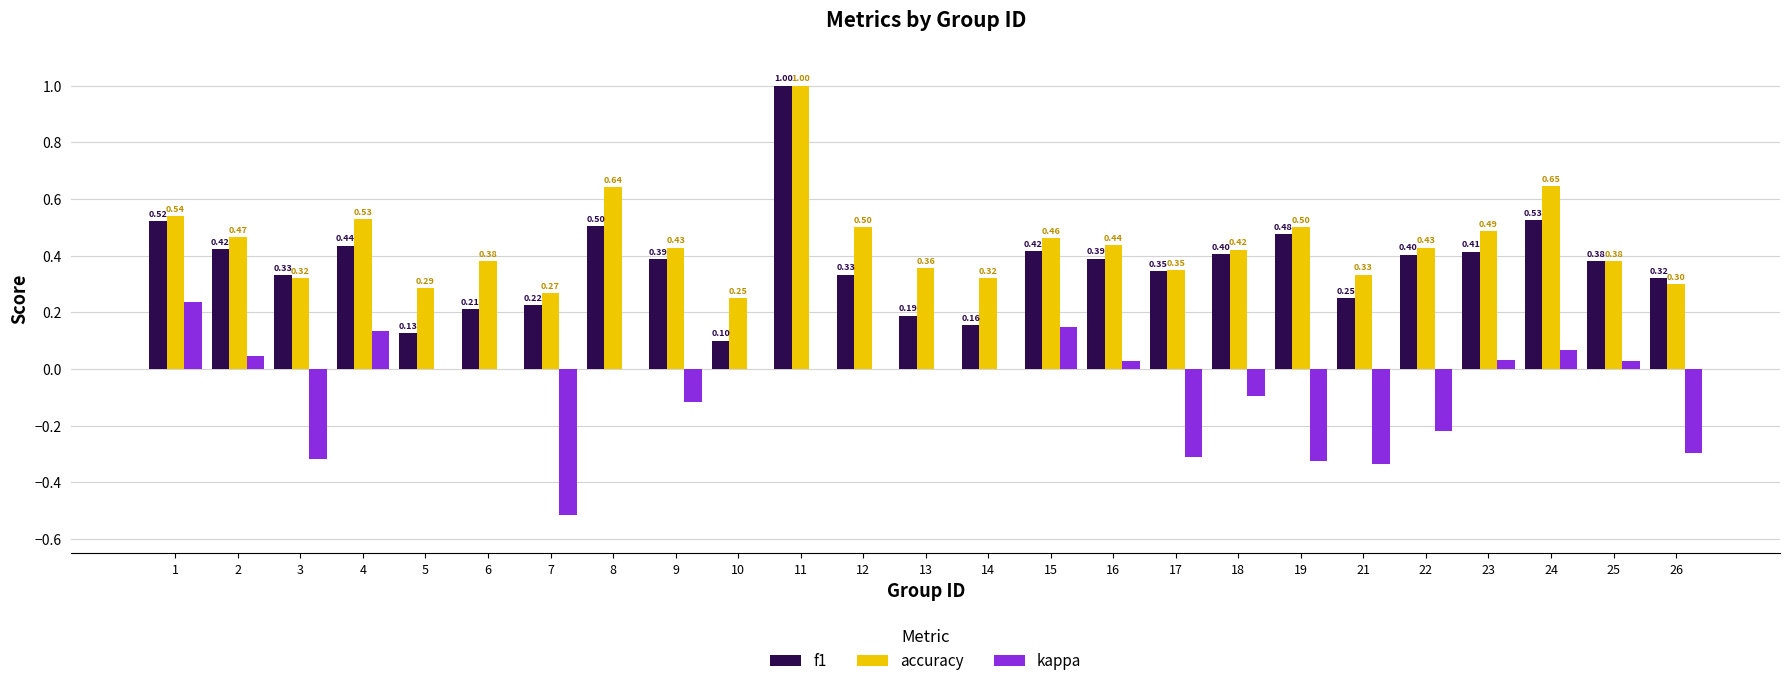

What is the sum of the accuracy values at 25 and 21?

0.7